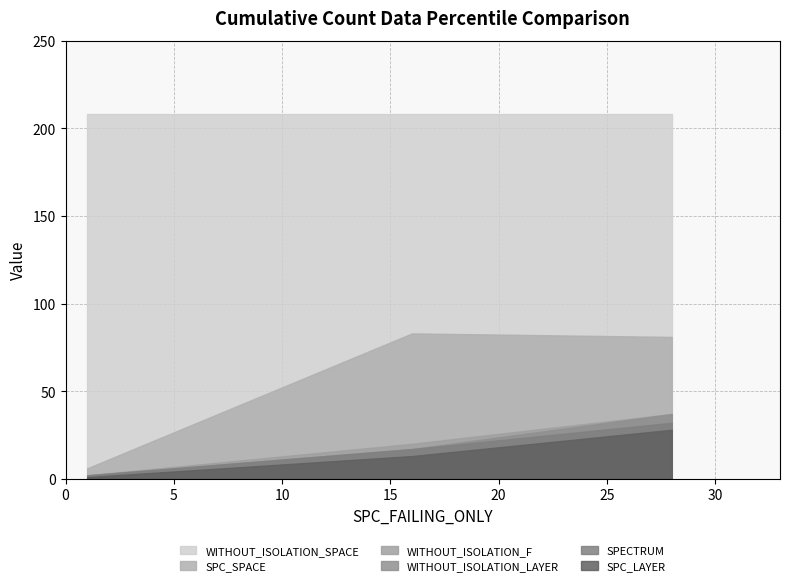

Which series has the widest spread of values?

SPC_SPACE